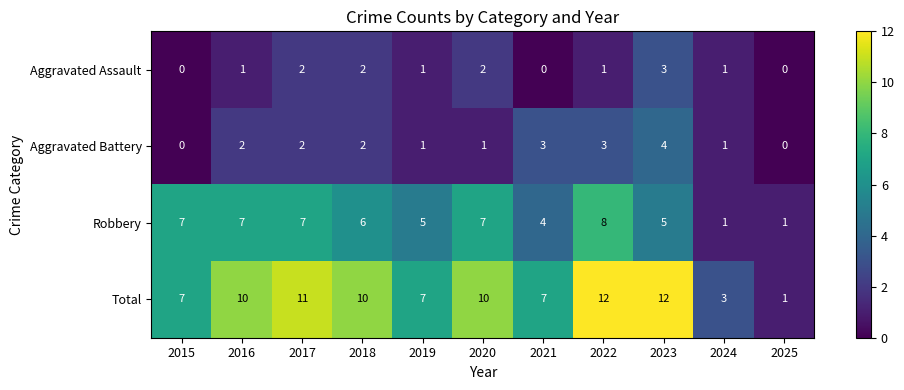

True or false: Aggravated Assault has a value of 2 at 2018.

True